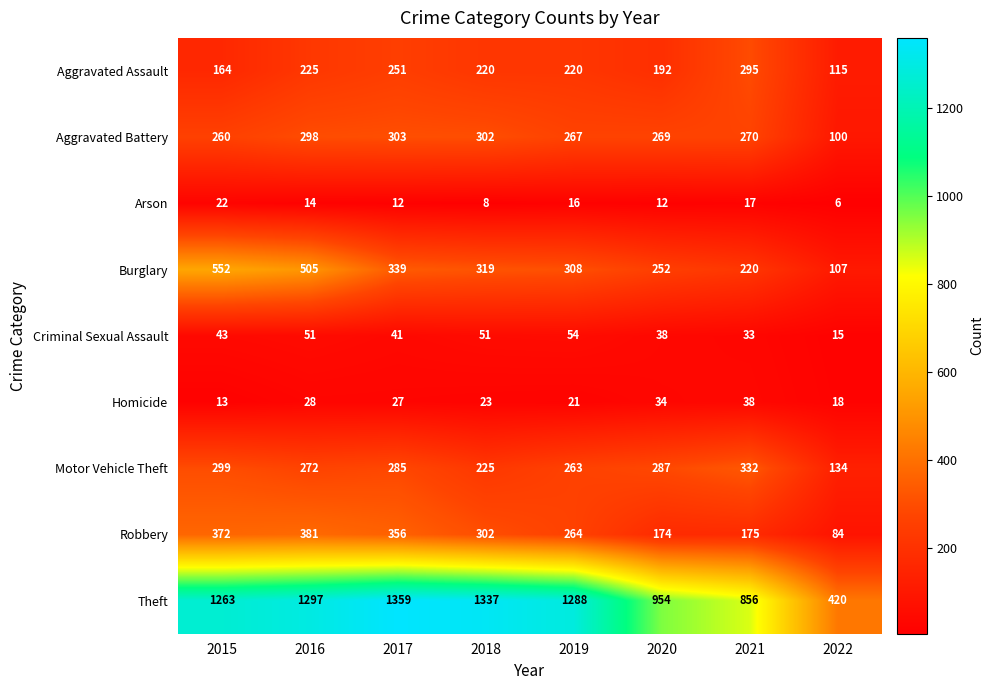

What is the difference between the highest and lowest values at 2020?

942